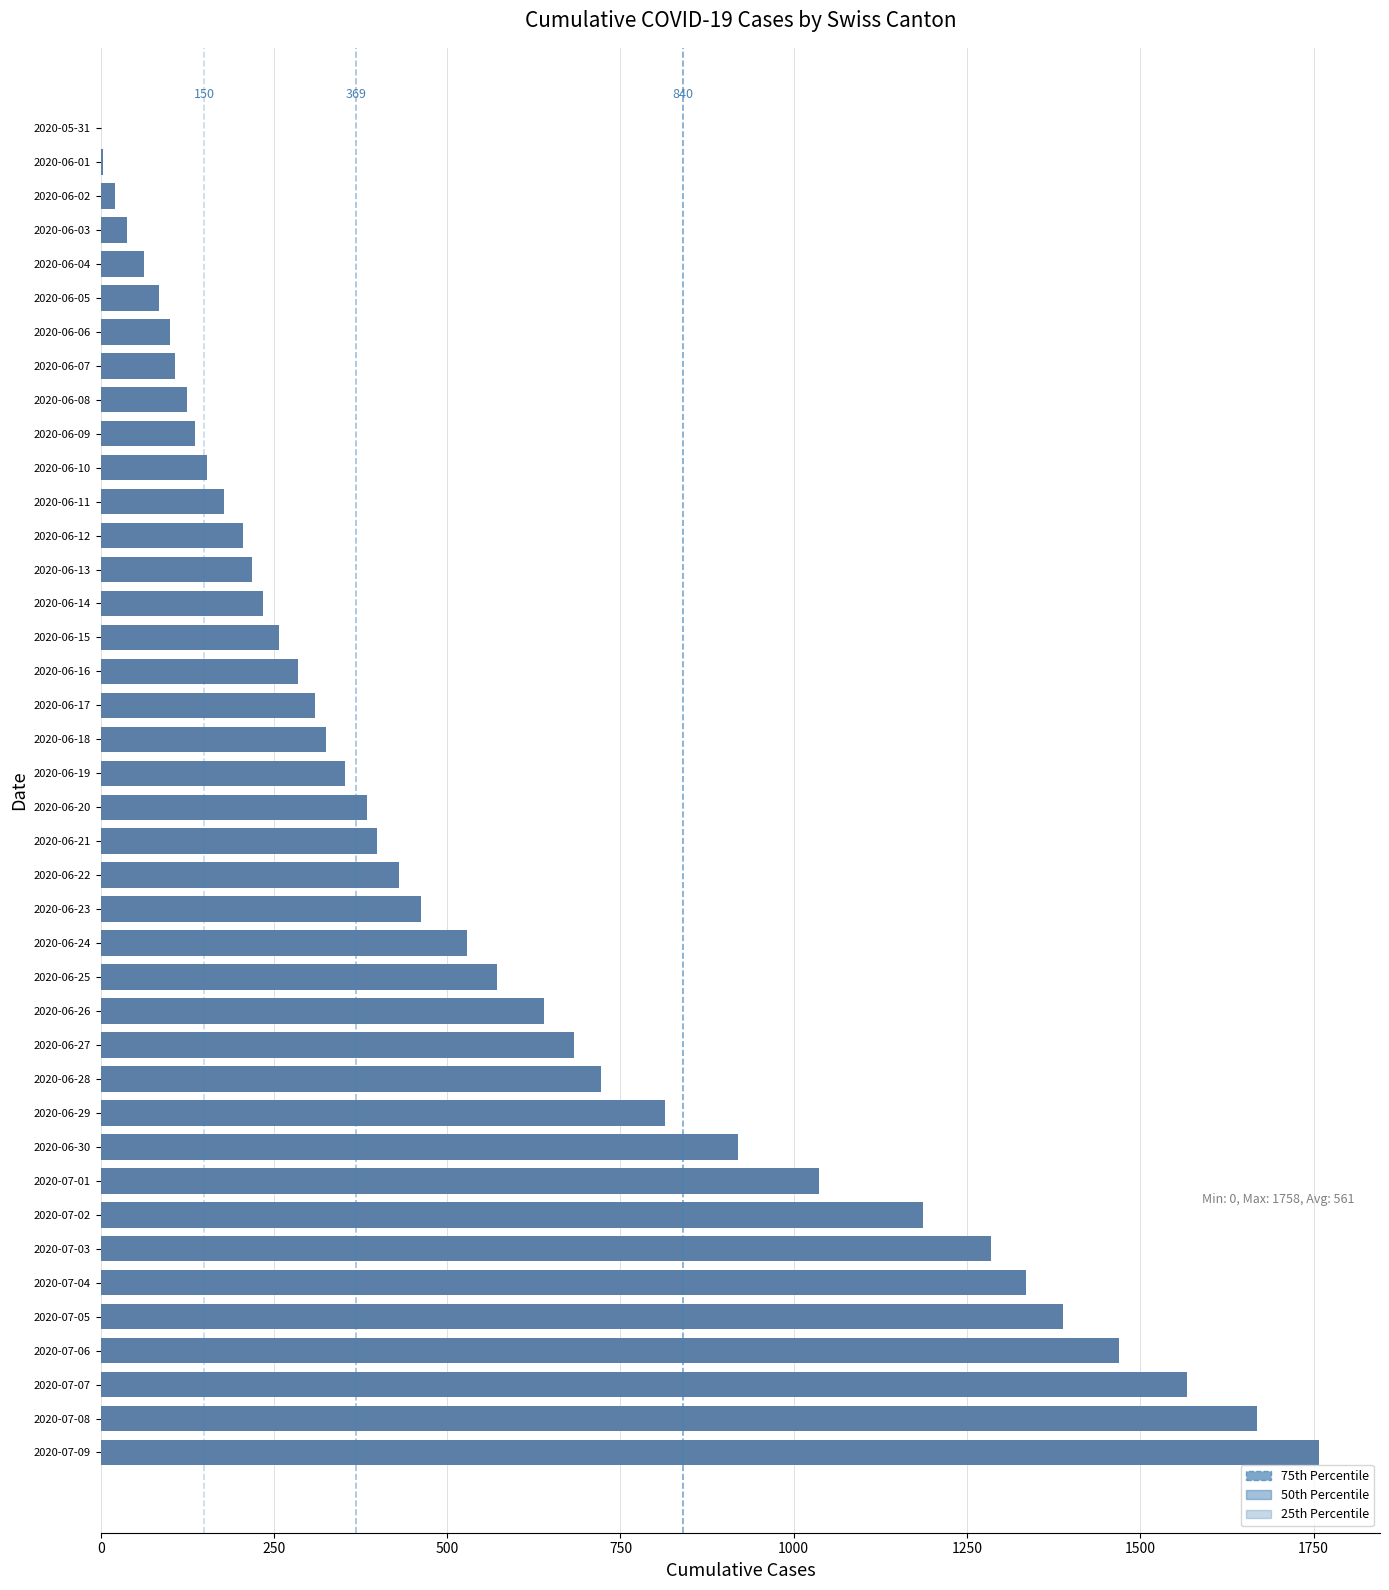

Which label corresponds to the largest value in the chart?

2020-07-09